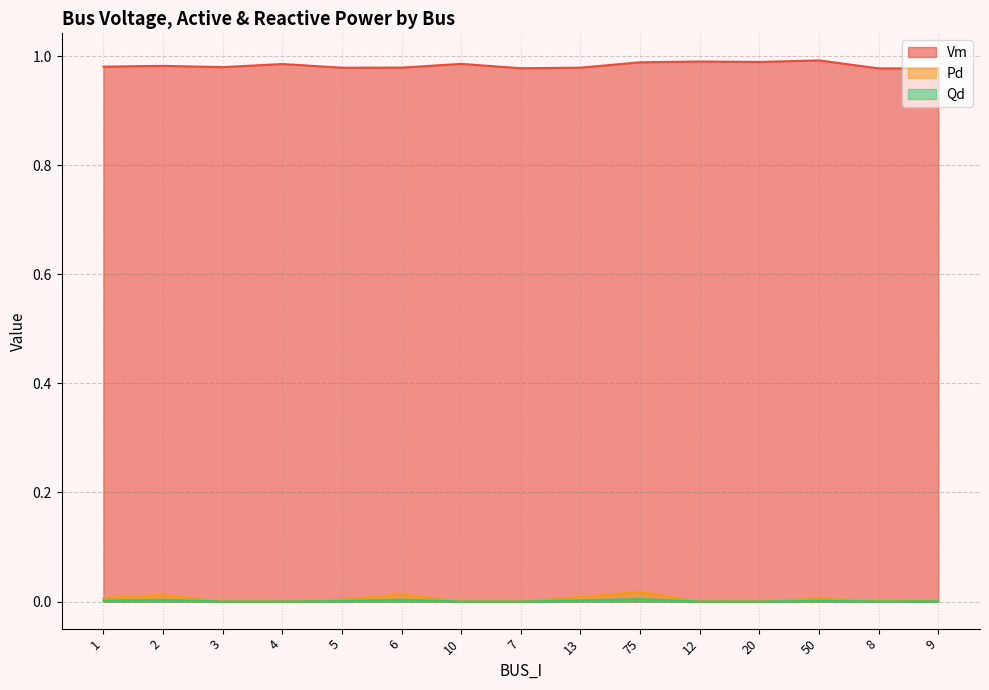

Which series has the widest spread of values?

Pd